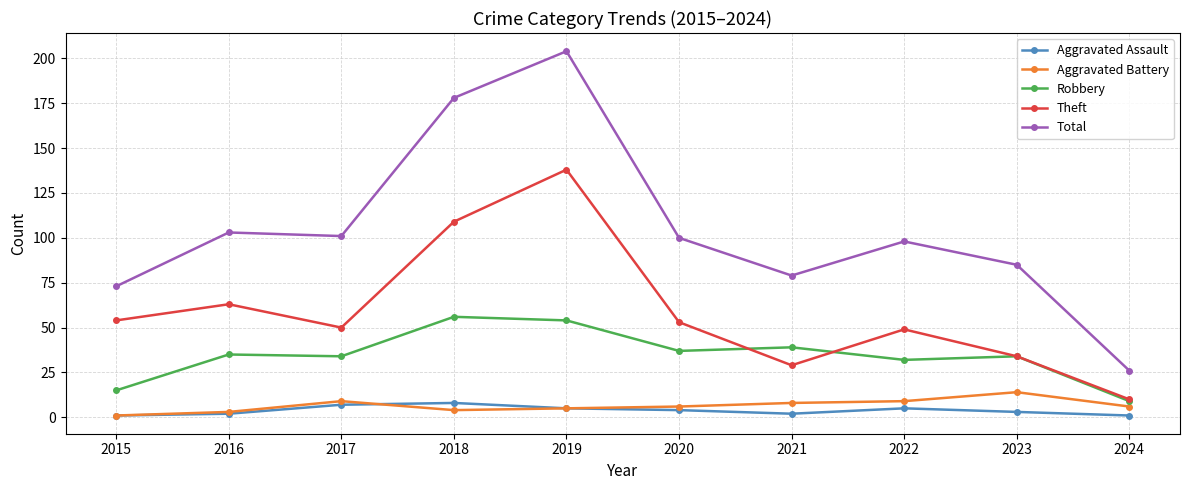

How many lines are shown in the chart?

5